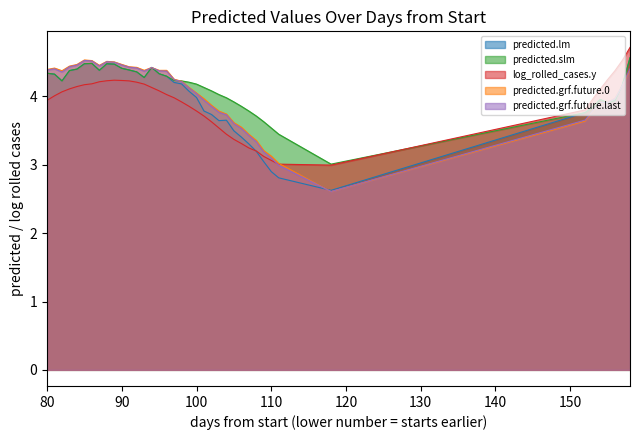

At which category does the chart reach its minimum across all series?

118